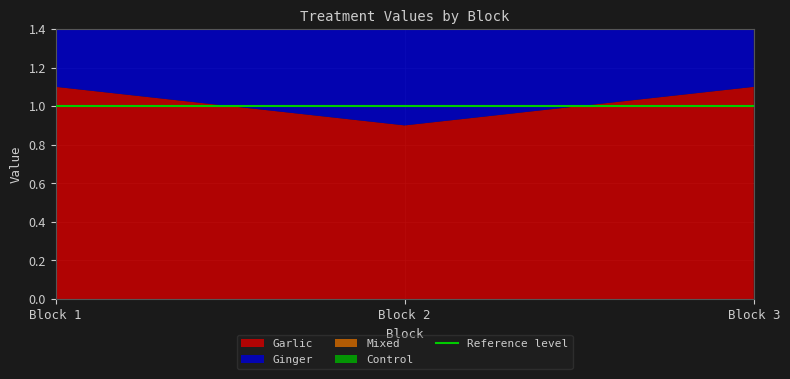

Reading right to left, what are all the values shown in this chart?

Garlic: 1.1	0.9	1.1
Ginger: 0.7	0.7	0.8
Mixed: 0.9	0.9	1.0
Control: 0.6	0.6	0.6